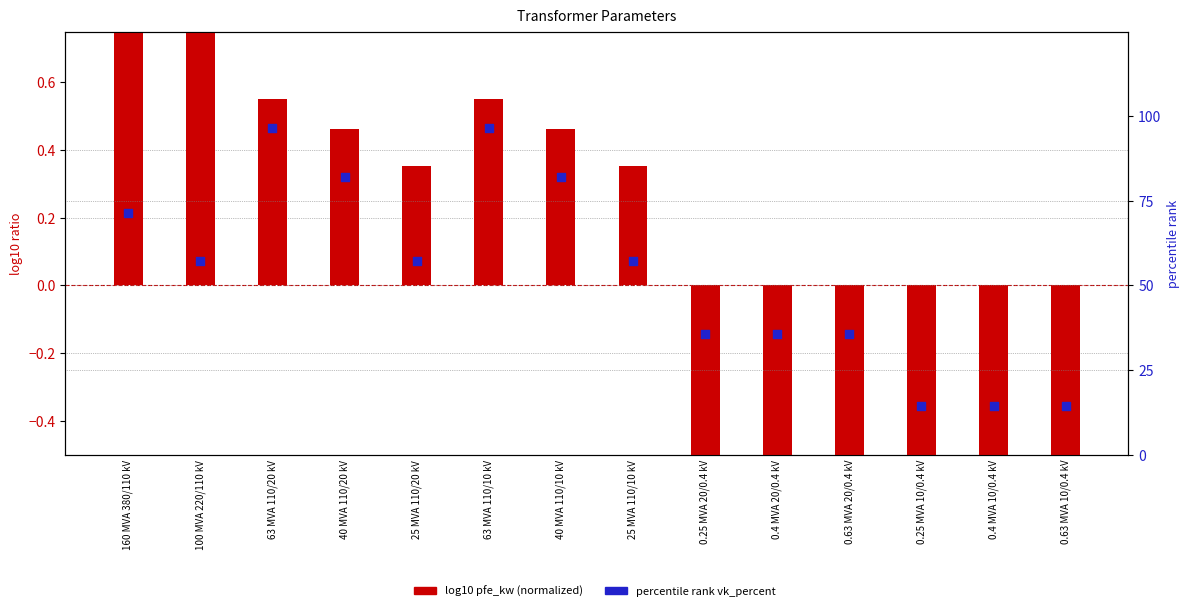

What is the total value across all series at 25 MVA 110/20 kV?

57.5